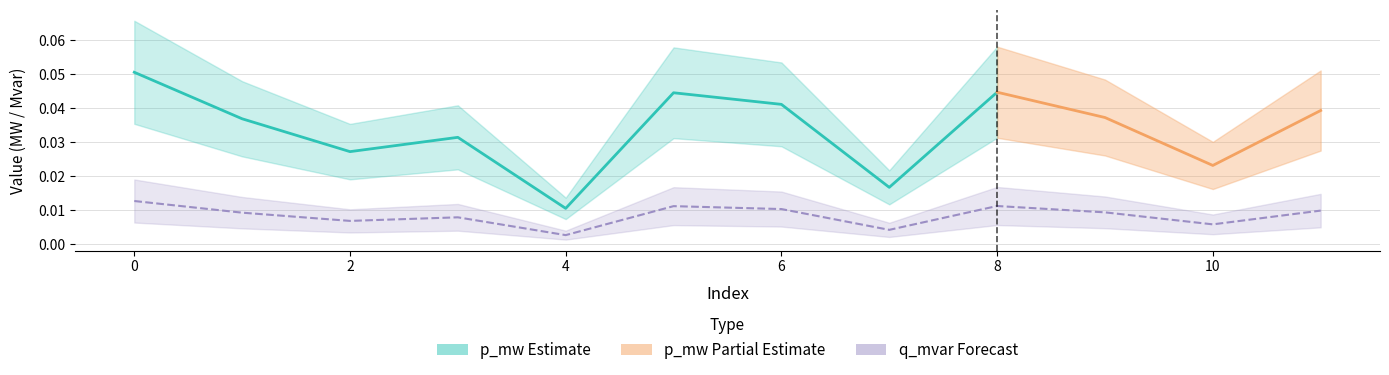

List the labels in order of value, smallest first.

4, 7, 10, 2, 3, 1, 9, 11, 6, 5, 8, 0